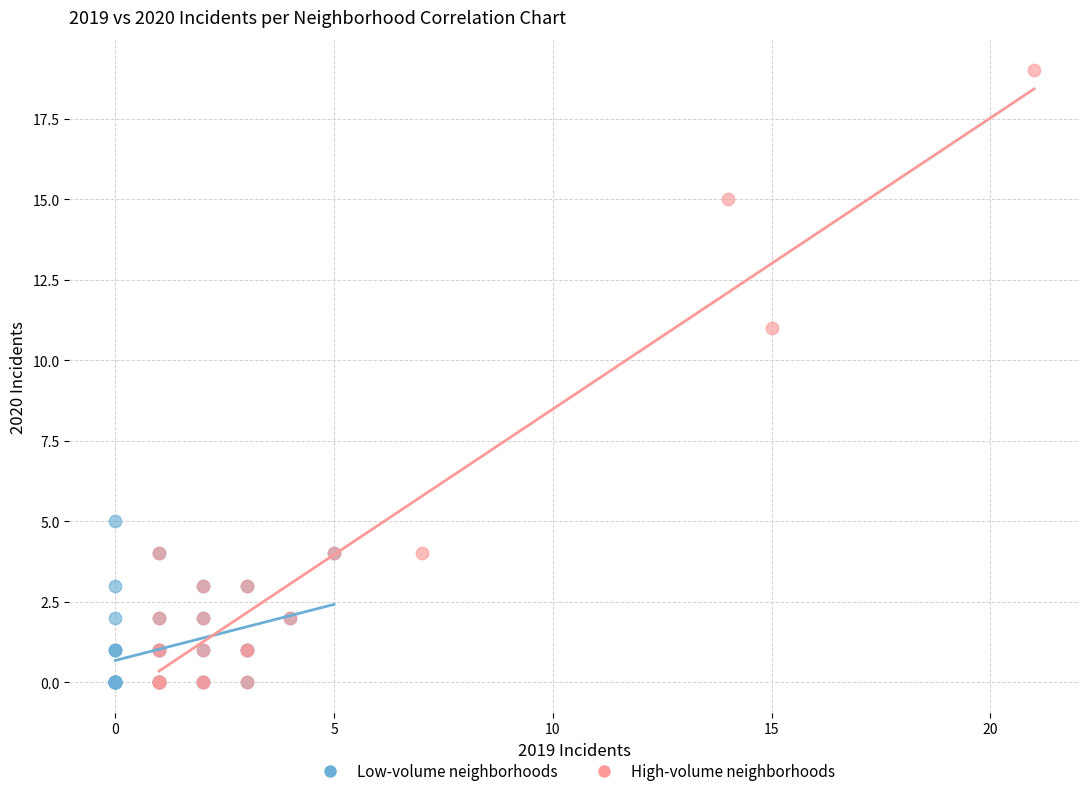

Which series has the widest spread of Y values?

High-volume neighborhoods